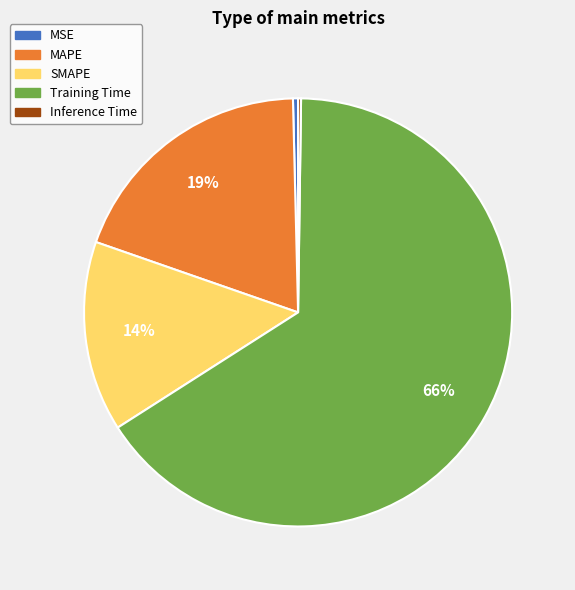

Does MSE represent more than half of the total?

No